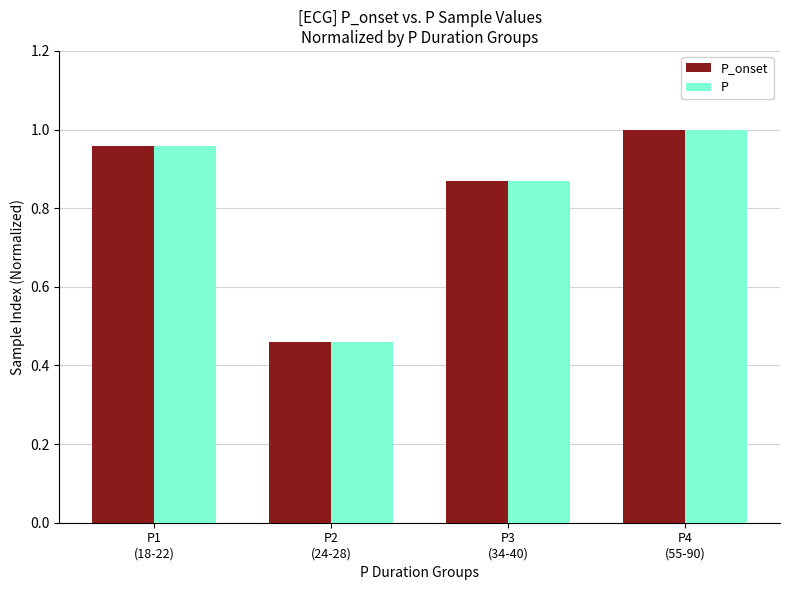

At how many categories does at least one series exceed 0?

4